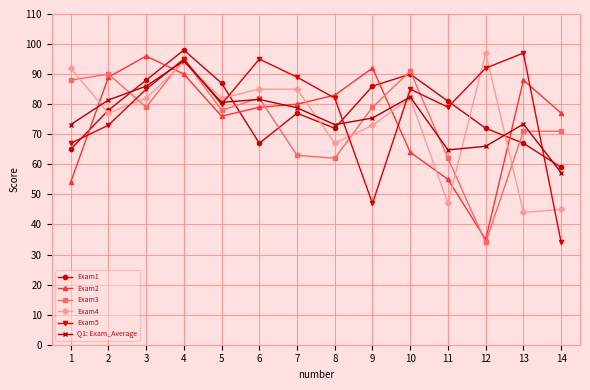

Between which two adjacent categories do Q1: Exam_Average and Exam2 first intersect?

1 and 2